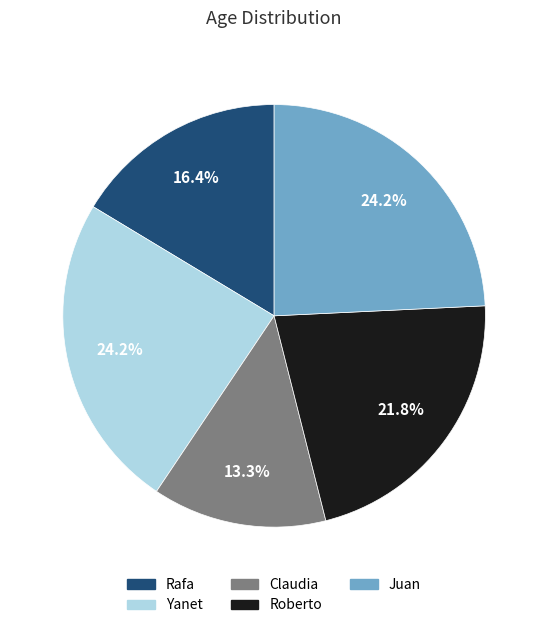

The Roberto slice represents 22% of the pie. True or false?

True